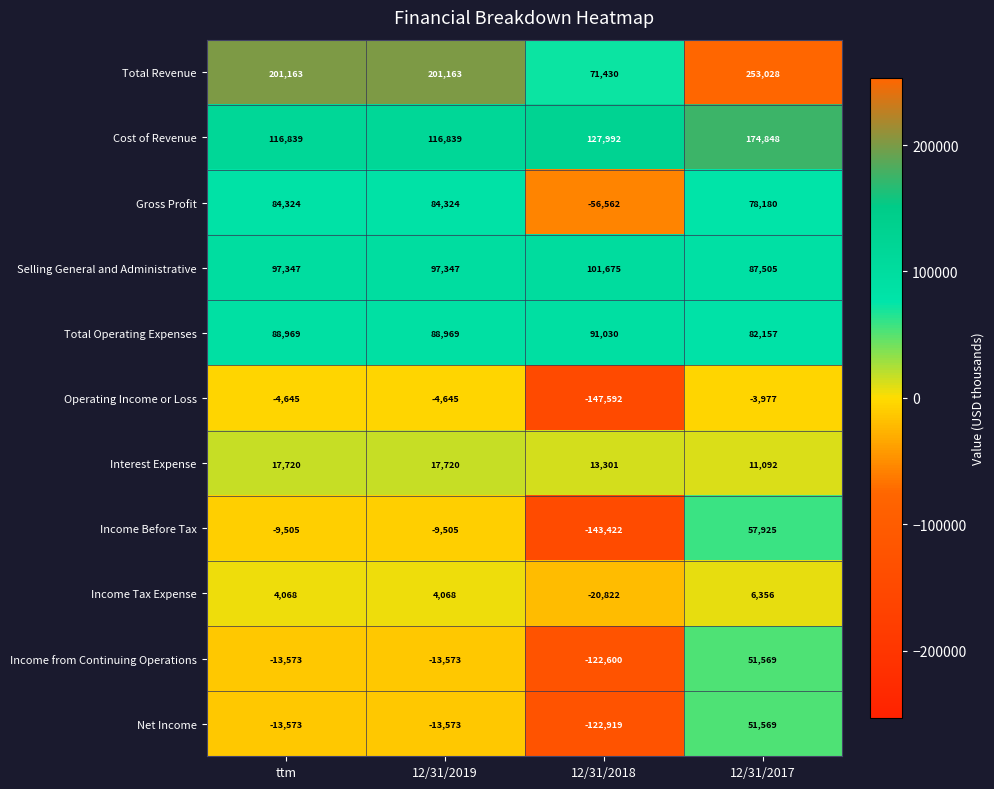

Read the Total Operating Expenses value at 12/31/2017, to the nearest 50.

82150